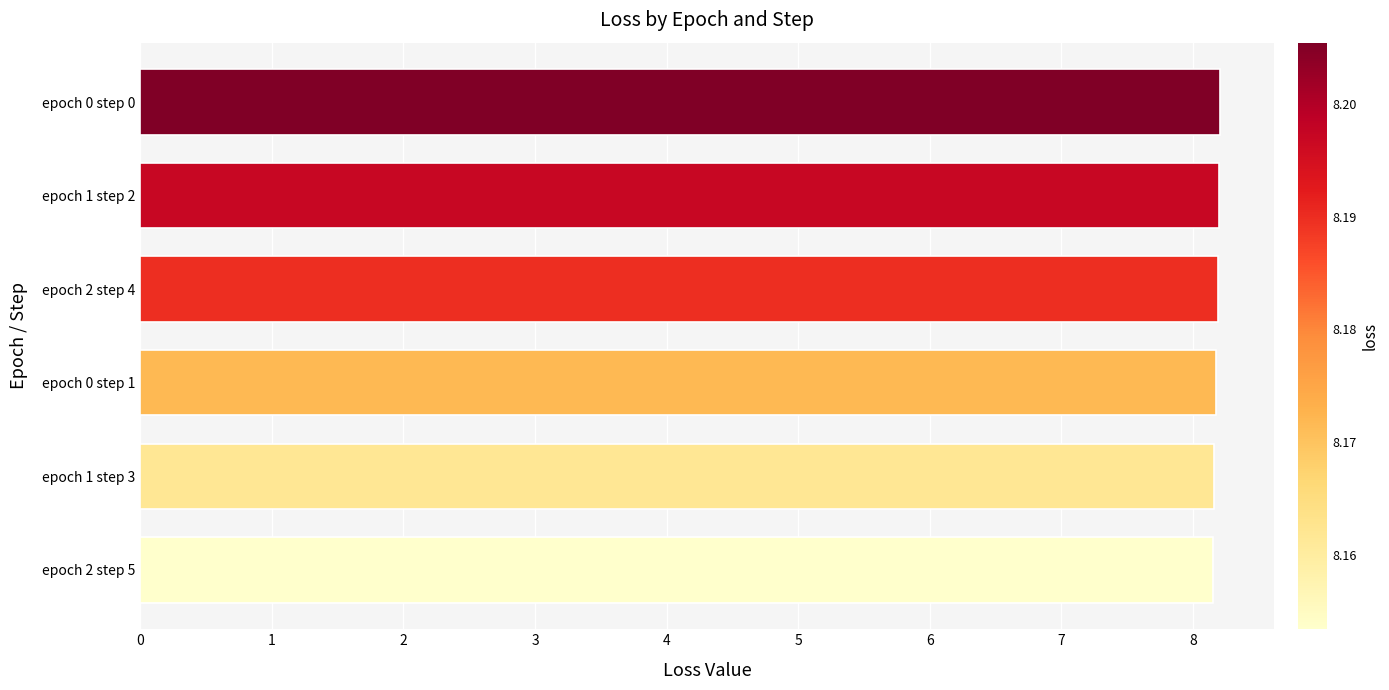

What is the average value?

8.2